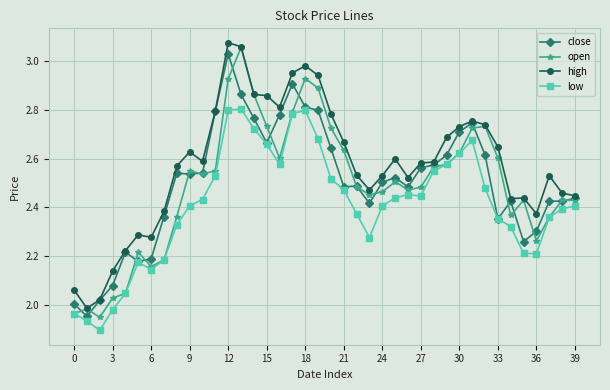

True or false: high and low cross at least once.

False